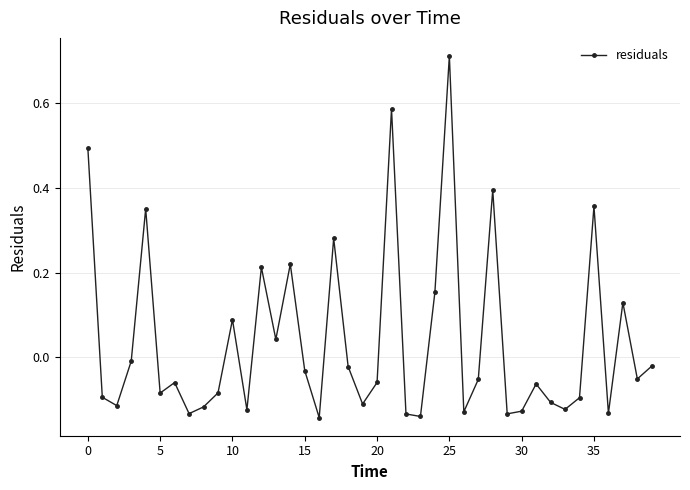

What is the difference between the maximum and minimum values?

0.9